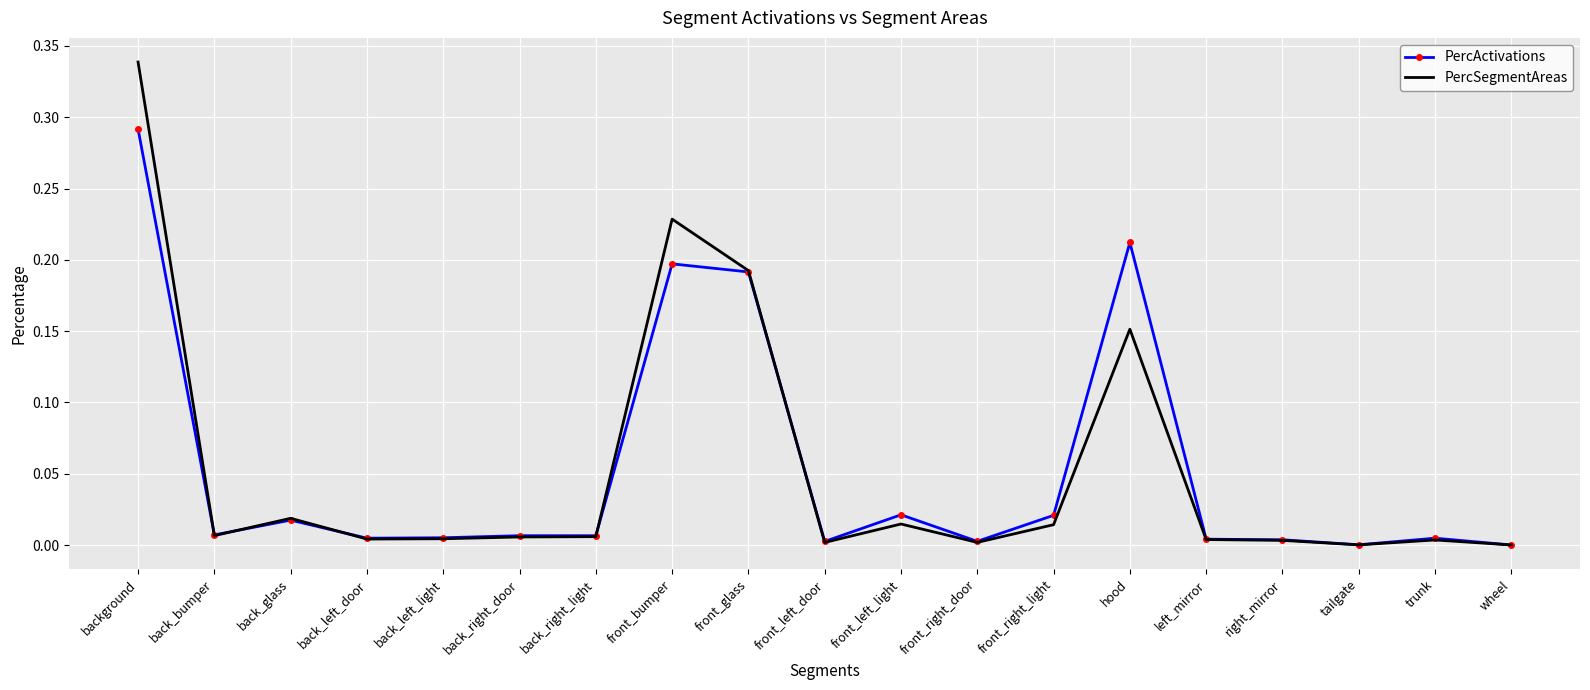

Which series changed the most between back_right_light and hood?

PercActivations